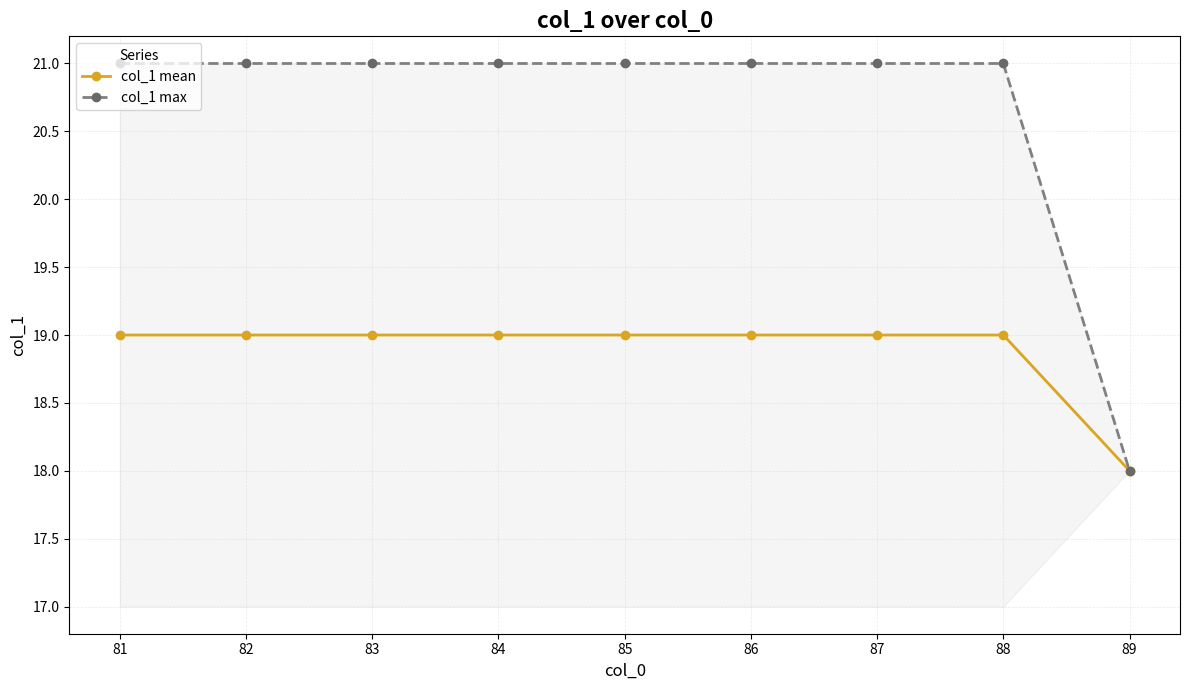

How many lines are shown in the chart?

2